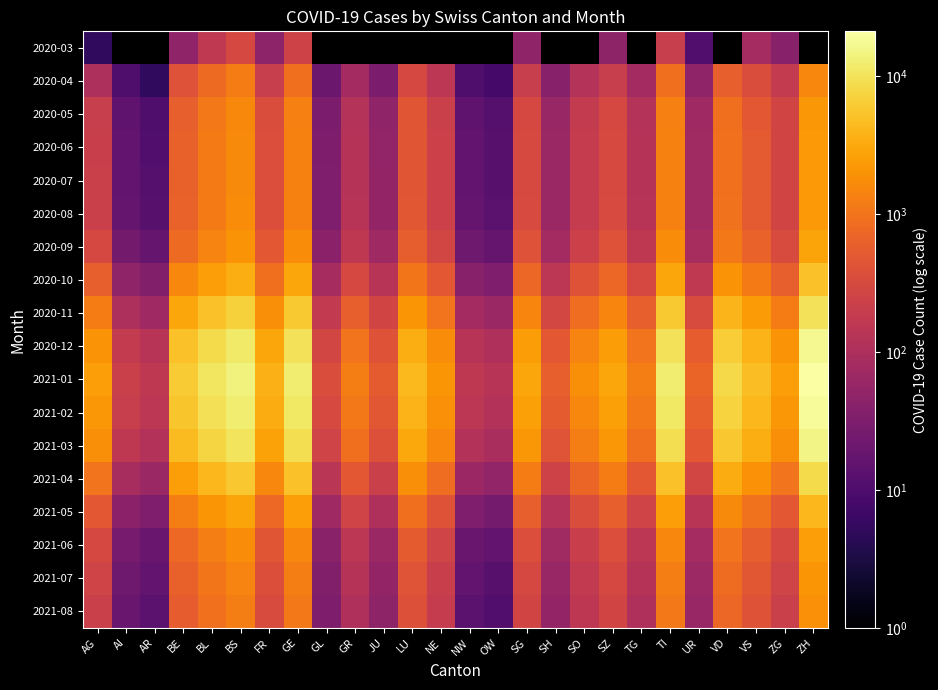

Rank the categories by 2021-04 value from highest to lowest.

ZH, BS, GE, TI, BL, VD, BE, VS, LU, FR, SG, SZ, AG, ZG, NE, SO, GR, TG, UR, SH, JU, GL, AI, NW, AR, OW